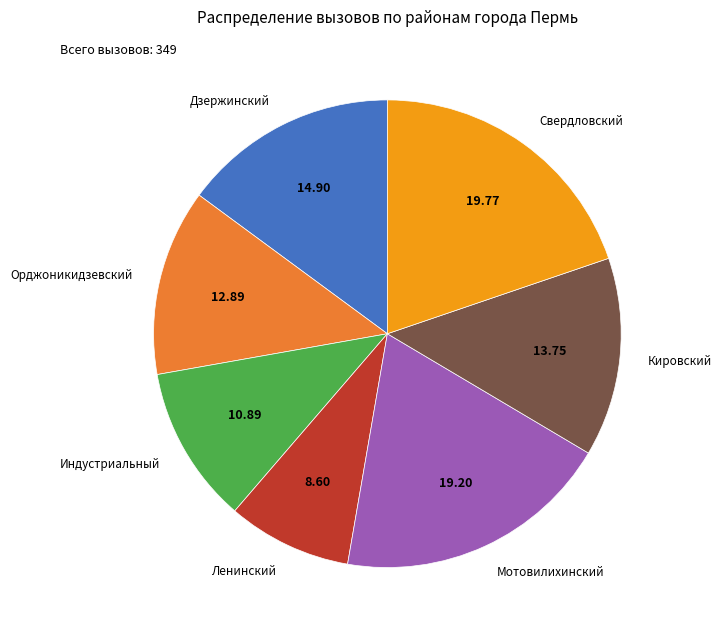

Rank the categories by value from highest to lowest.

Свердловский, Мотовилихинский, Дзержинский, Кировский, Орджоникидзевский, Индустриальный, Ленинский